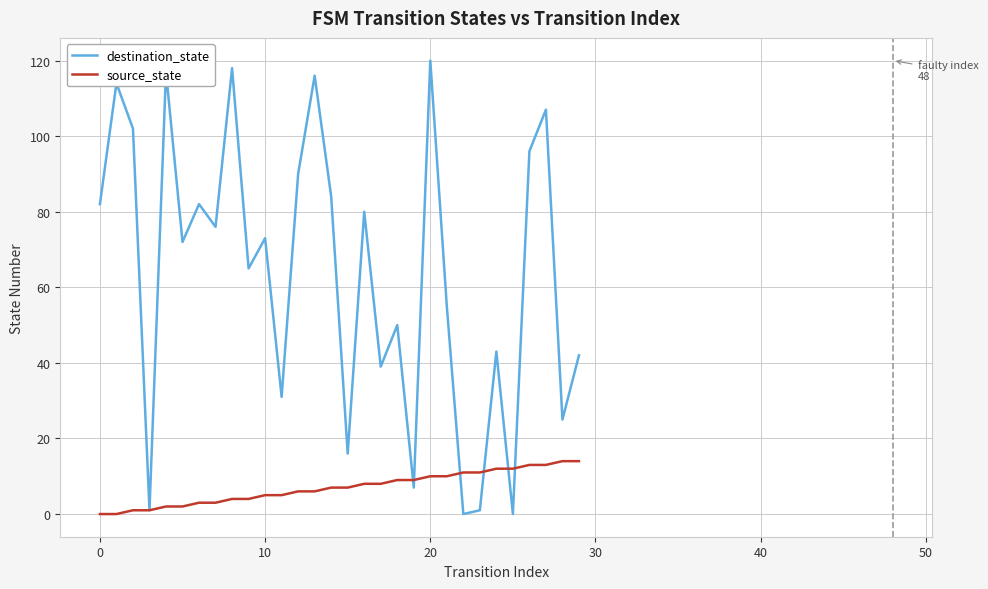

Rank the series by their average value, from lowest to highest.

source_state, destination_state